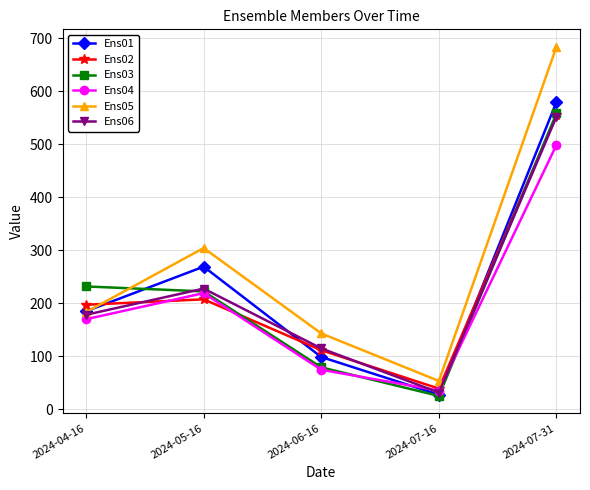

What is the value of the Ens05 point at the 1st from the left?

183.1